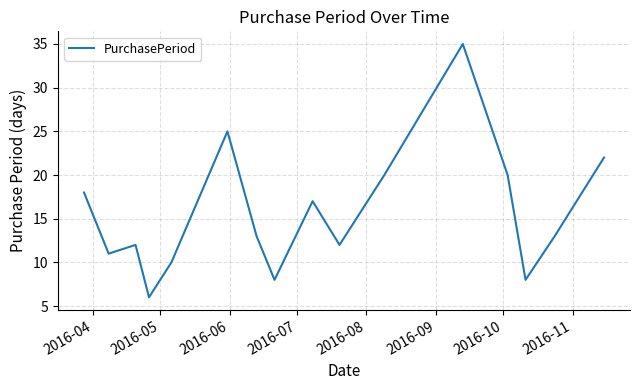

How many interior local peaks (higher than both neighbors) does the data have?

4